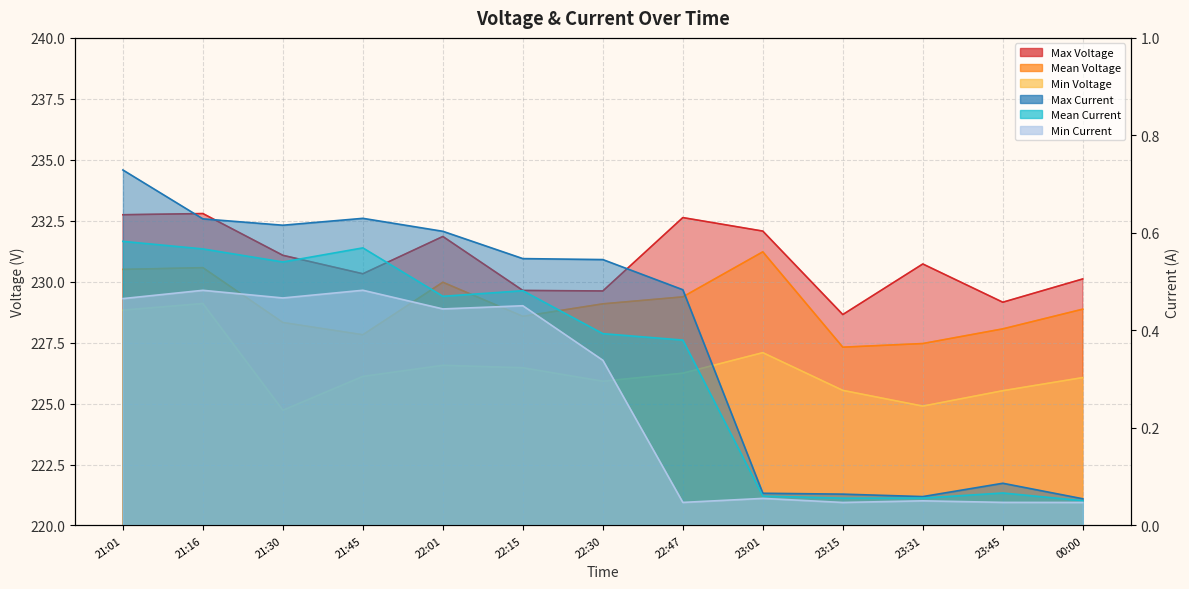

Which has a higher value, 00:00 or 21:16?

21:16